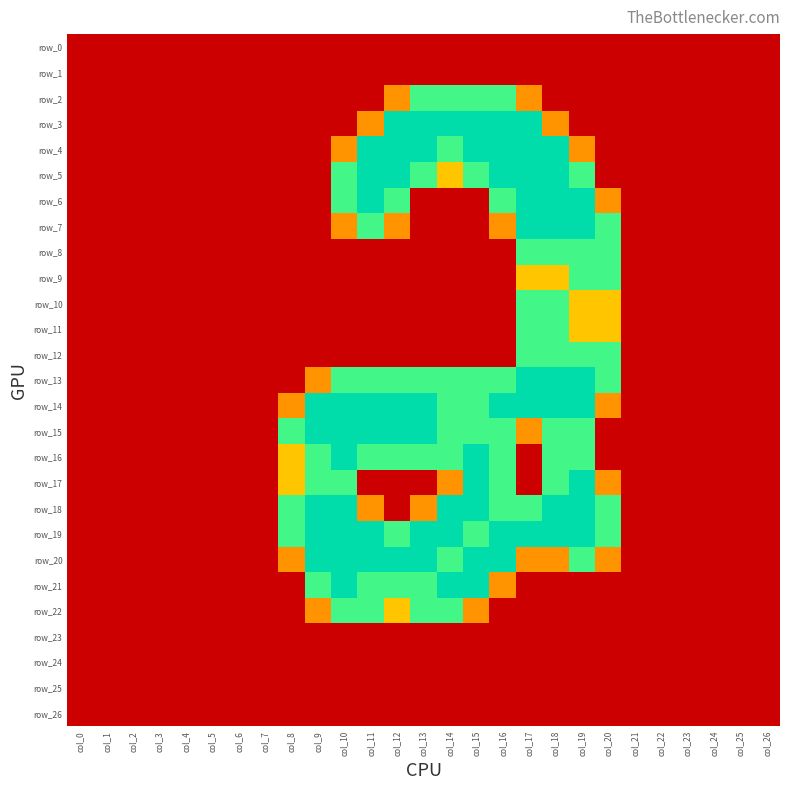

Is the value of row_8 at col_1 greater than the value of row_24 at col_25?

No